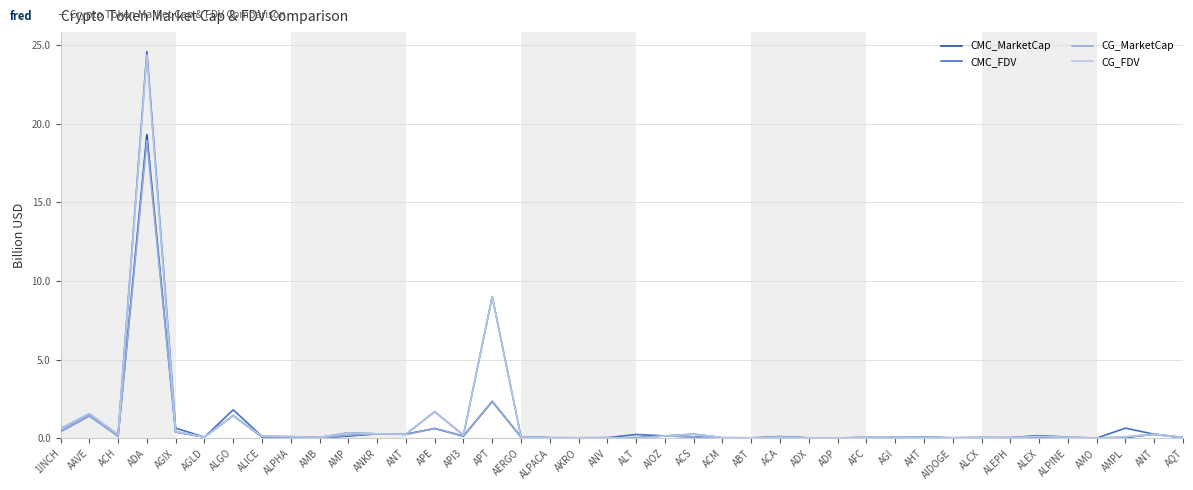

Does the chart have visible grid lines?

Yes